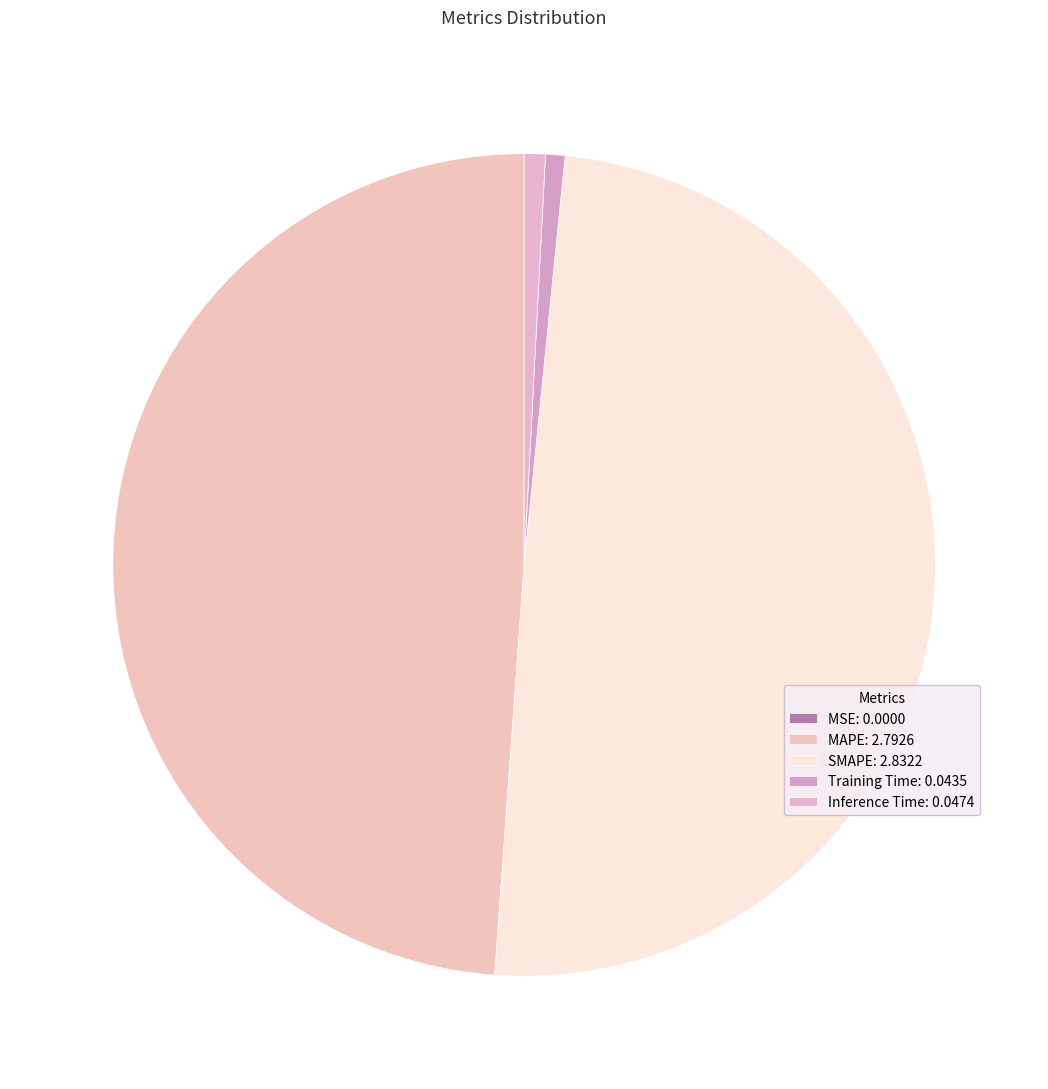

How many segments does this pie chart have?

5